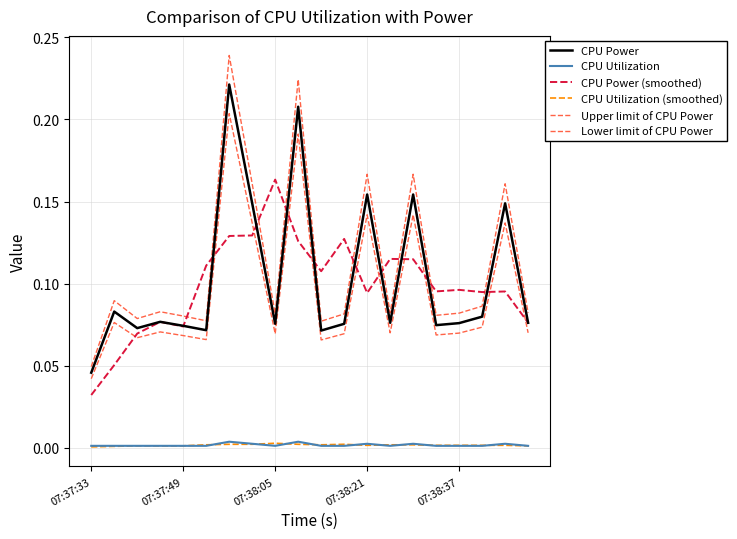

Rank the series by their maximum value, from highest to lowest.

Upper limit of CPU Power, CPU Power, Lower limit of CPU Power, CPU Power (smoothed), CPU Utilization, CPU Utilization (smoothed)